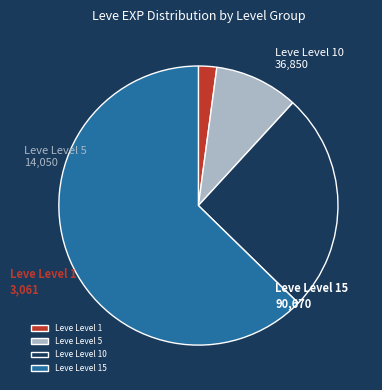

The Leve Level 5 slice represents 10% of the pie. True or false?

True